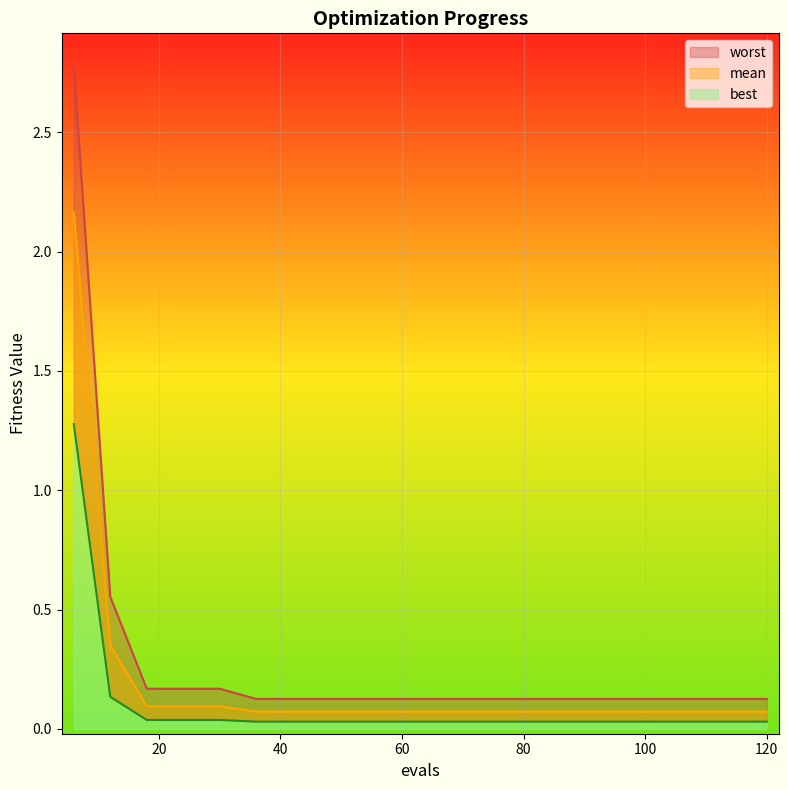

True or false: worst and best intersect in this chart.

False